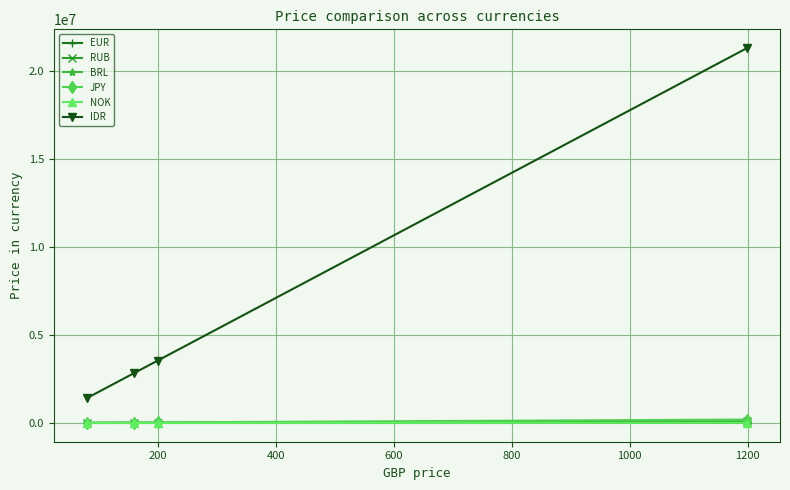

What is the value of the BRL point at the 4th from the left?

8099